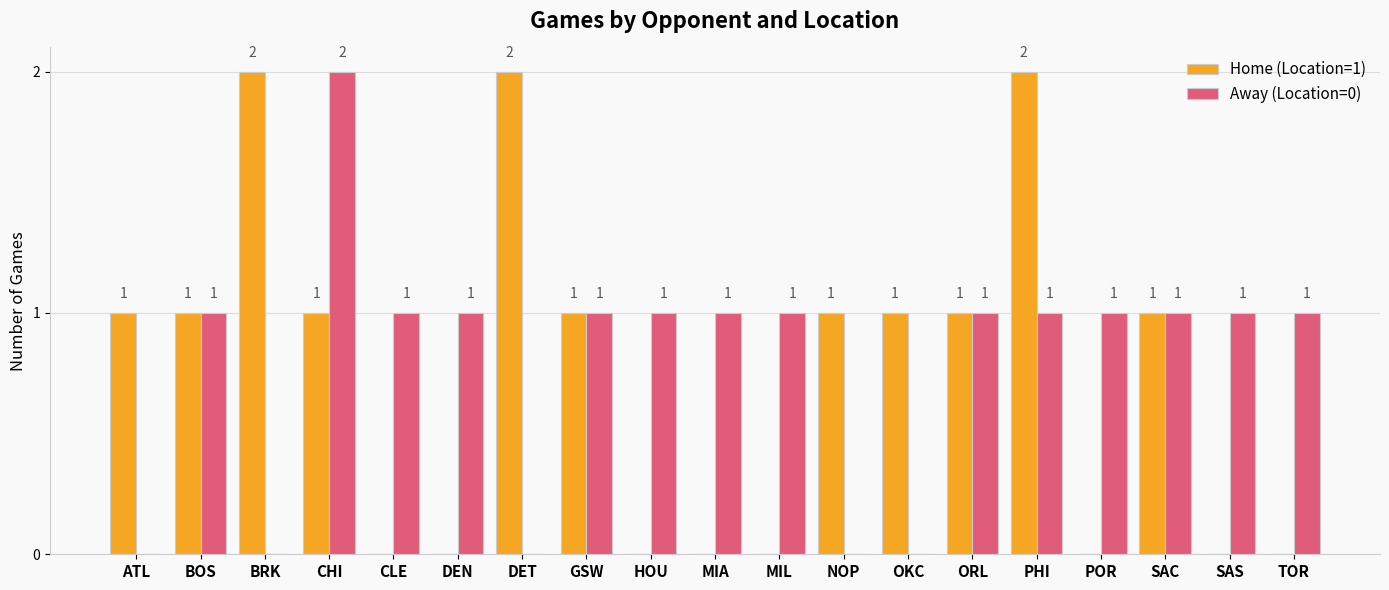

True or false: Away (Location=0) has a value of 2 at TOR.

False